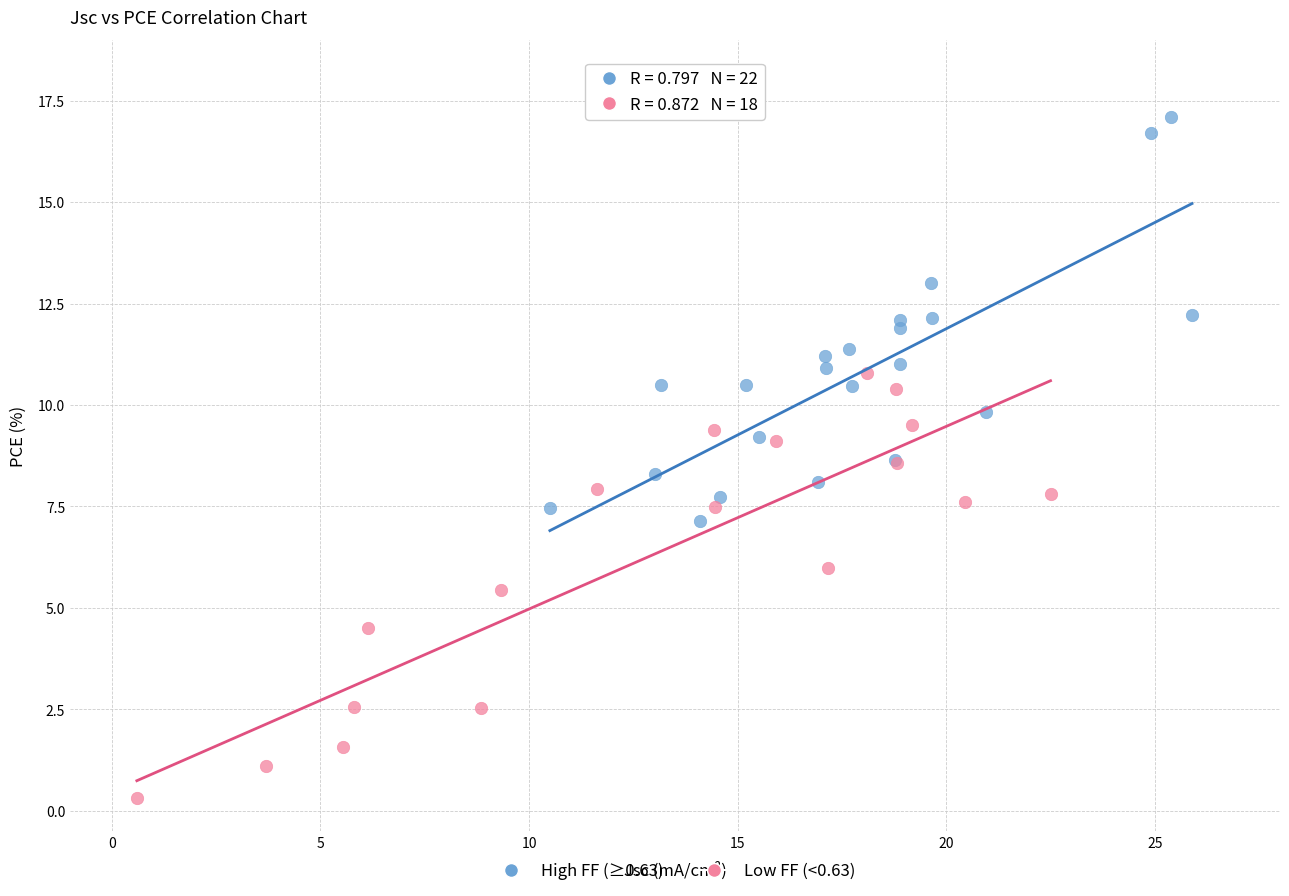

What are all the series names shown in the legend?

High FF (≥0.63), Low FF (<0.63)